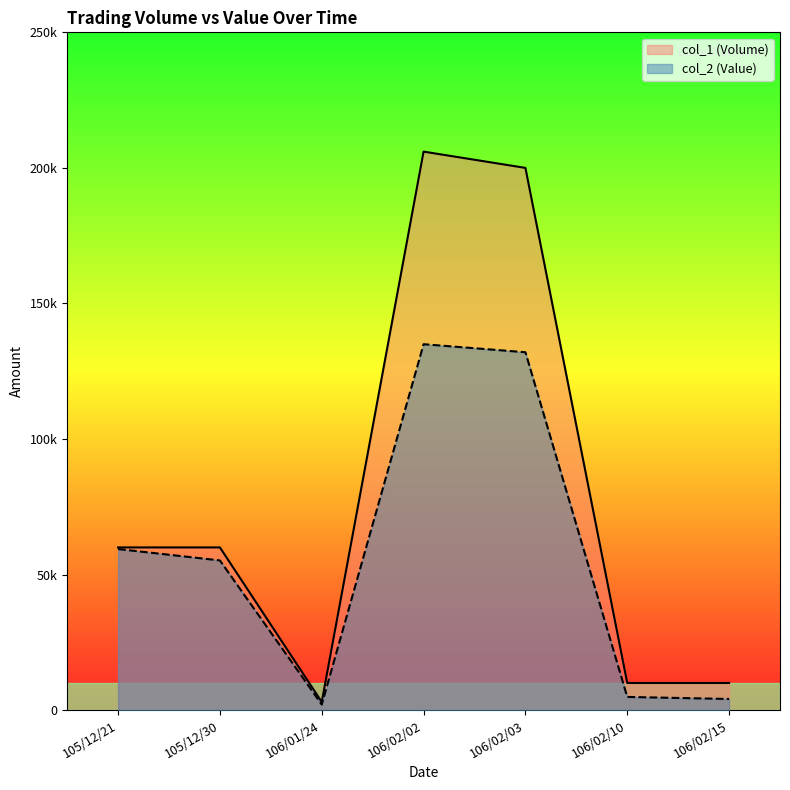

Reading left to right, list all the values displayed in this chart.

col_1 (Volume): 60000	60000	3000	206000	200000	10000	10000
col_2 (Value): 59400	55200	2040	134960	132000	4850	4100